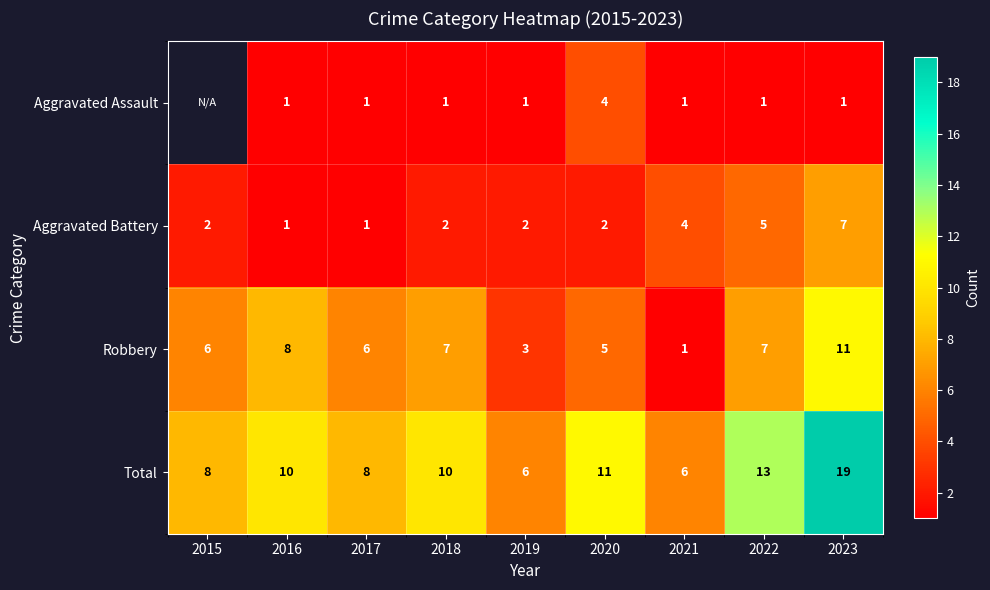

The Total series shows 9.7 at 2019. True or false?

False